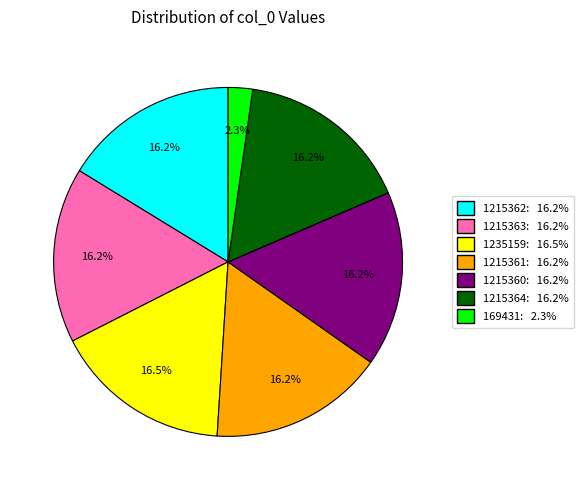

Combined, what portion of the pie is 1215360 and 1215361?

32.5%